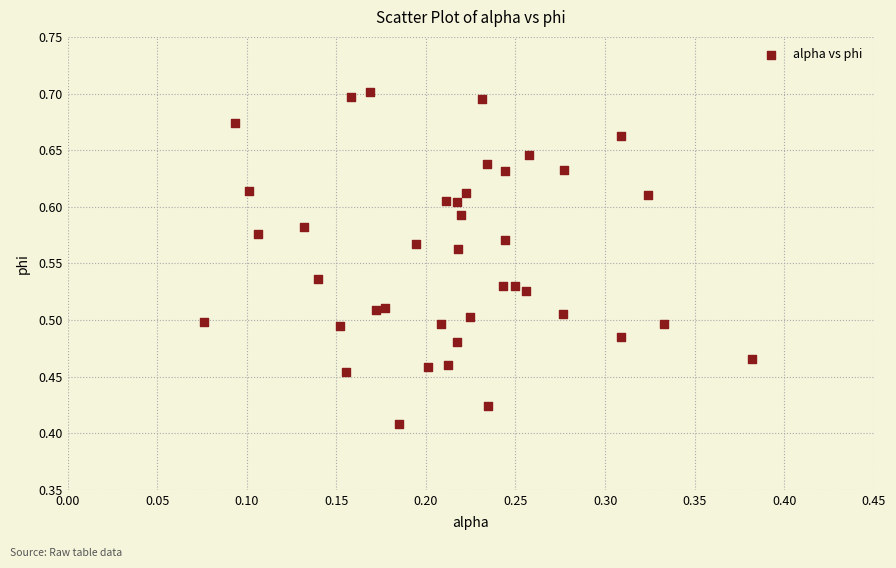

What is the range of X values (max minus min)?

0.3